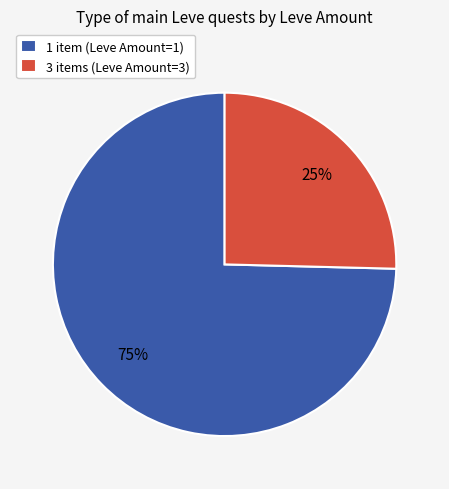

True or false: 3 items (Leve Amount=3) accounts for 25% of the total.

True